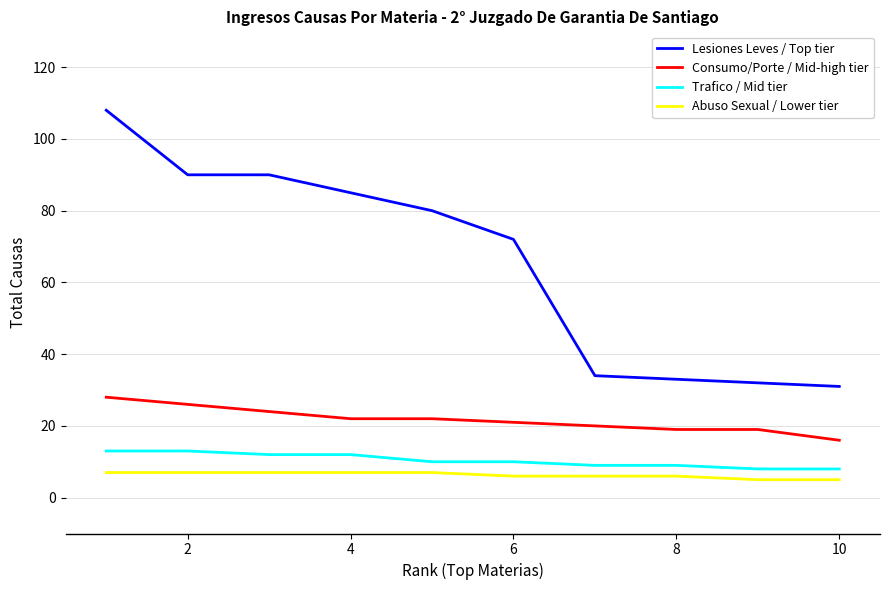

What is the difference between the maximum and minimum values in the Abuso Sexual / Lower tier series?

2